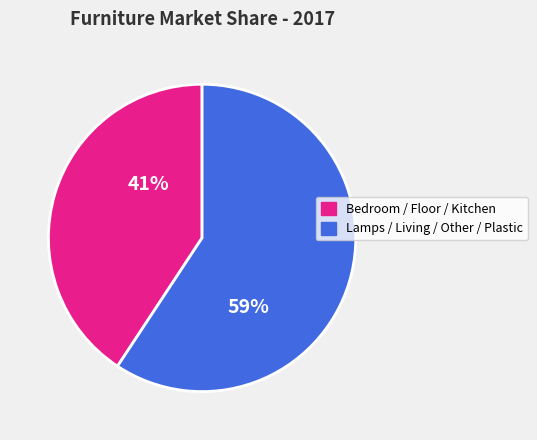

Count the number of slices in the pie.

2